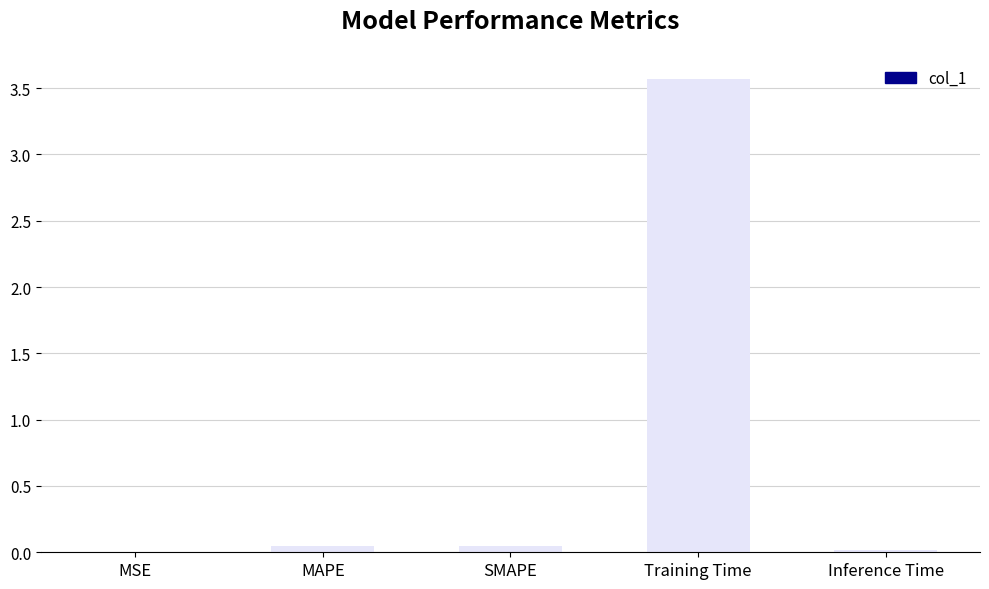

What is the maximum value shown in the chart?

3.6